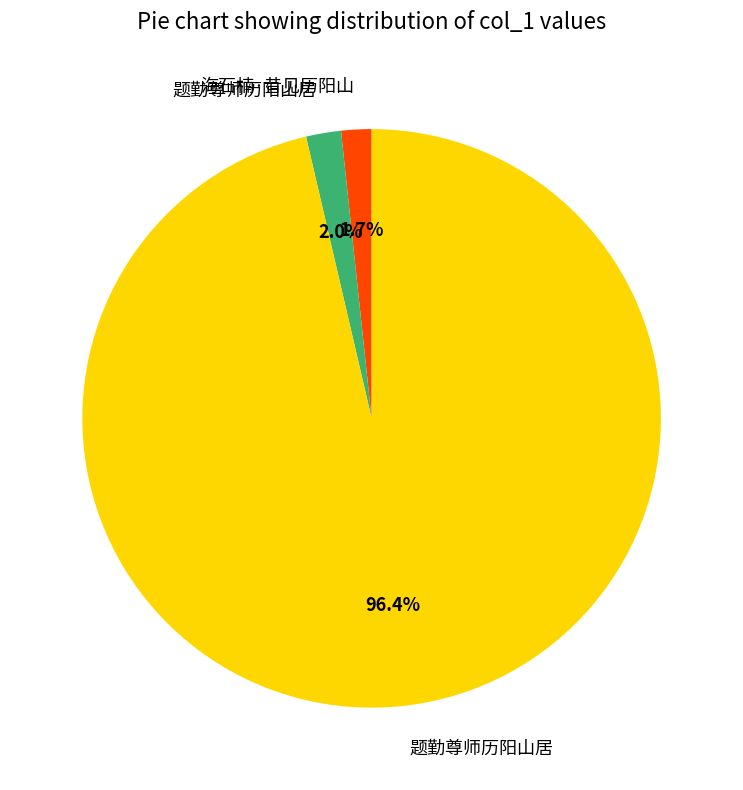

How many segments does this pie chart have?

3